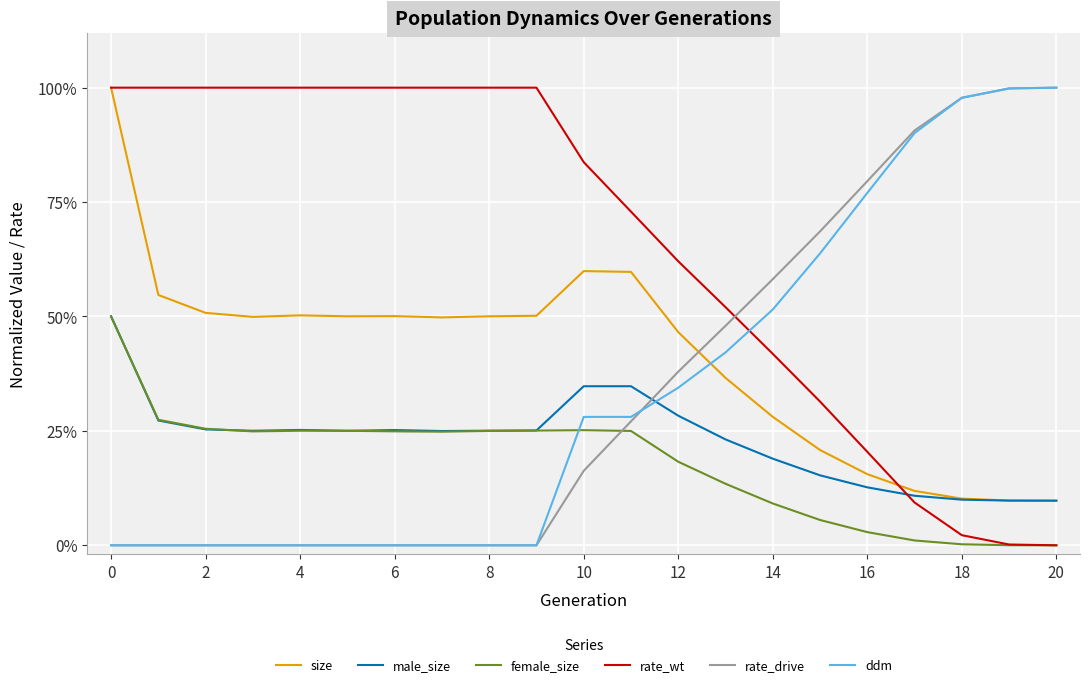

Rank the series by their maximum value, from highest to lowest.

size, rate_wt, rate_drive, ddm, male_size, female_size